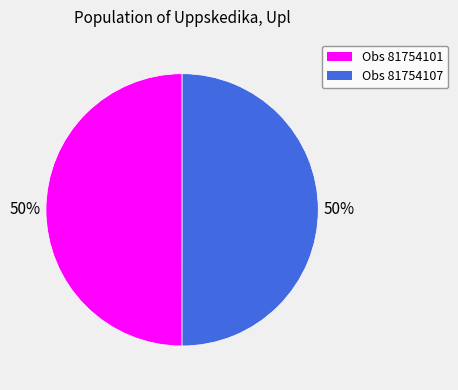

To the nearest percent, what is the average slice percentage?

50%